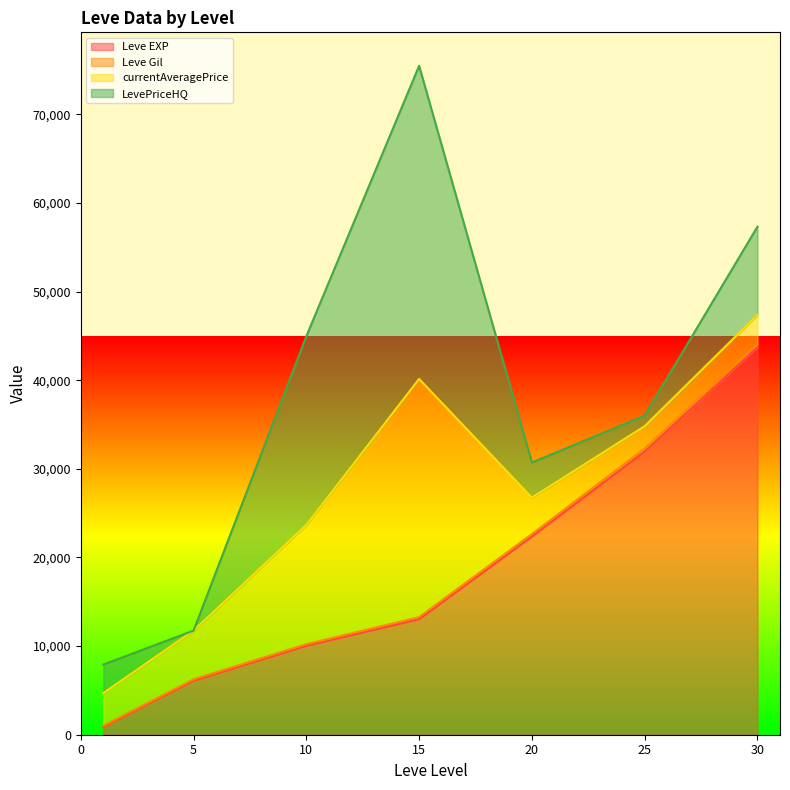

What is the average value of the Leve EXP series?

18307.5